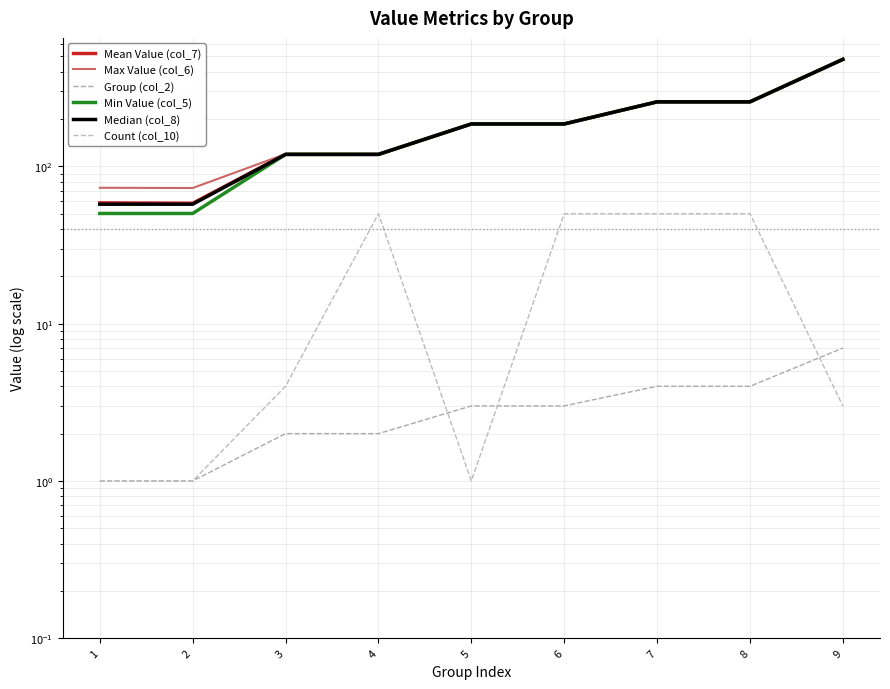

True or false: Median (col_8) and Group (col_2) cross at least once.

False